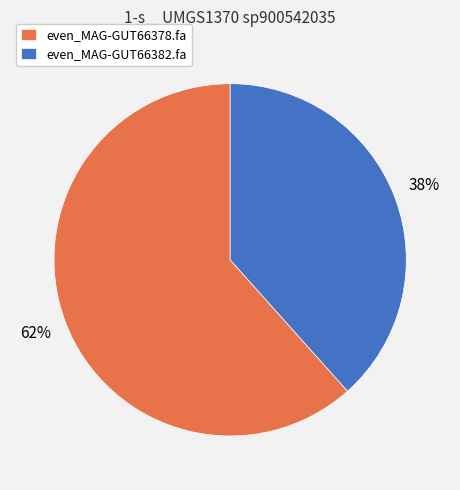

Combined, do even_MAG-GUT66382.fa and even_MAG-GUT66378.fa account for over 50%?

Yes